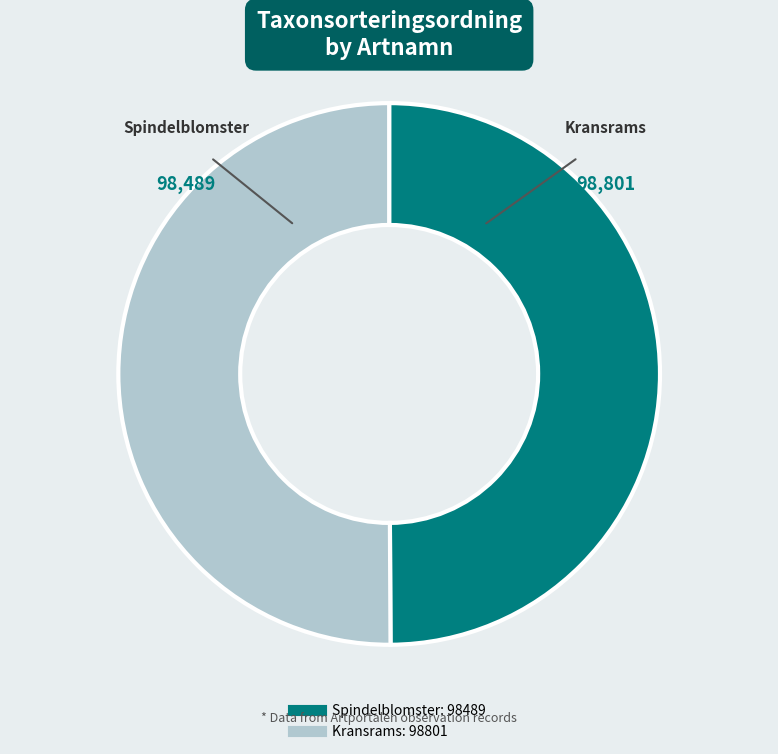

How many segments does this pie chart have?

2